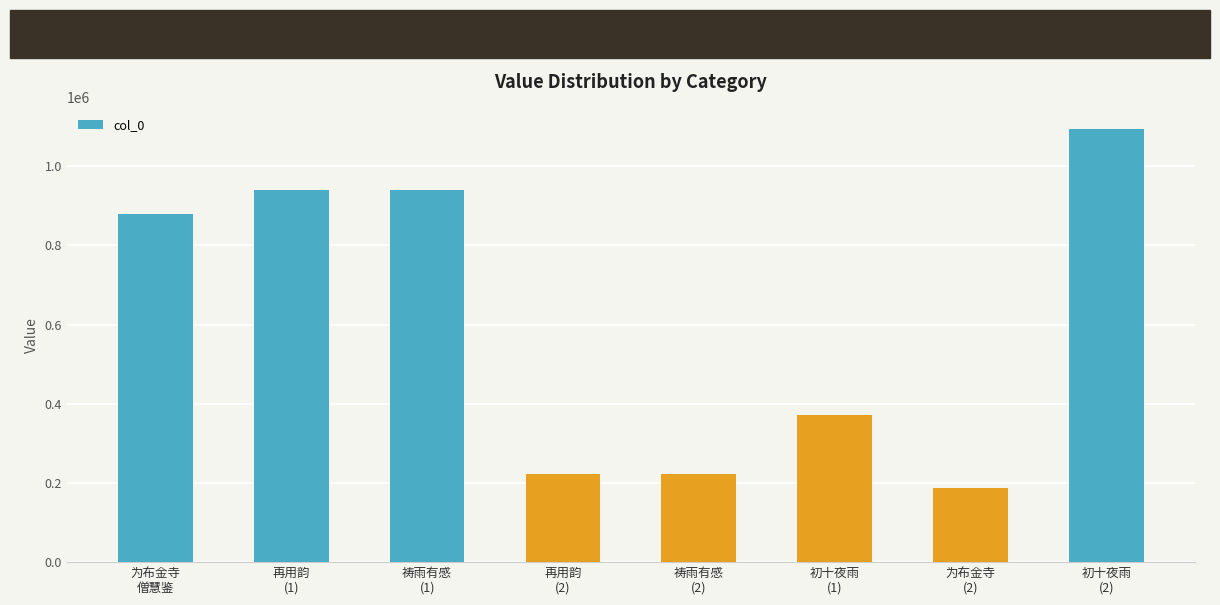

How many bars are there in total?

8